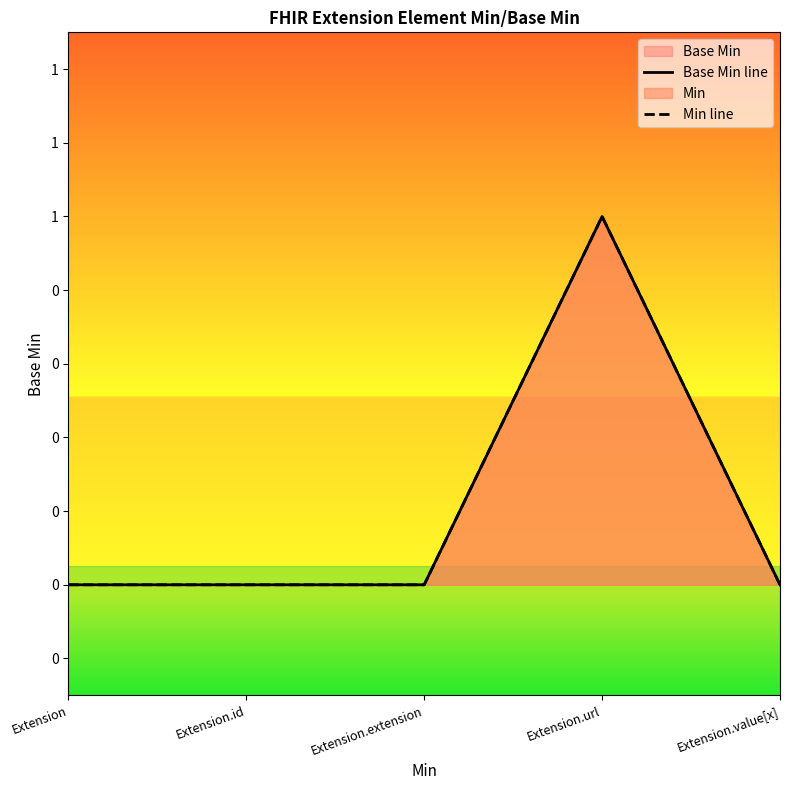

How many lines are shown in the chart?

2